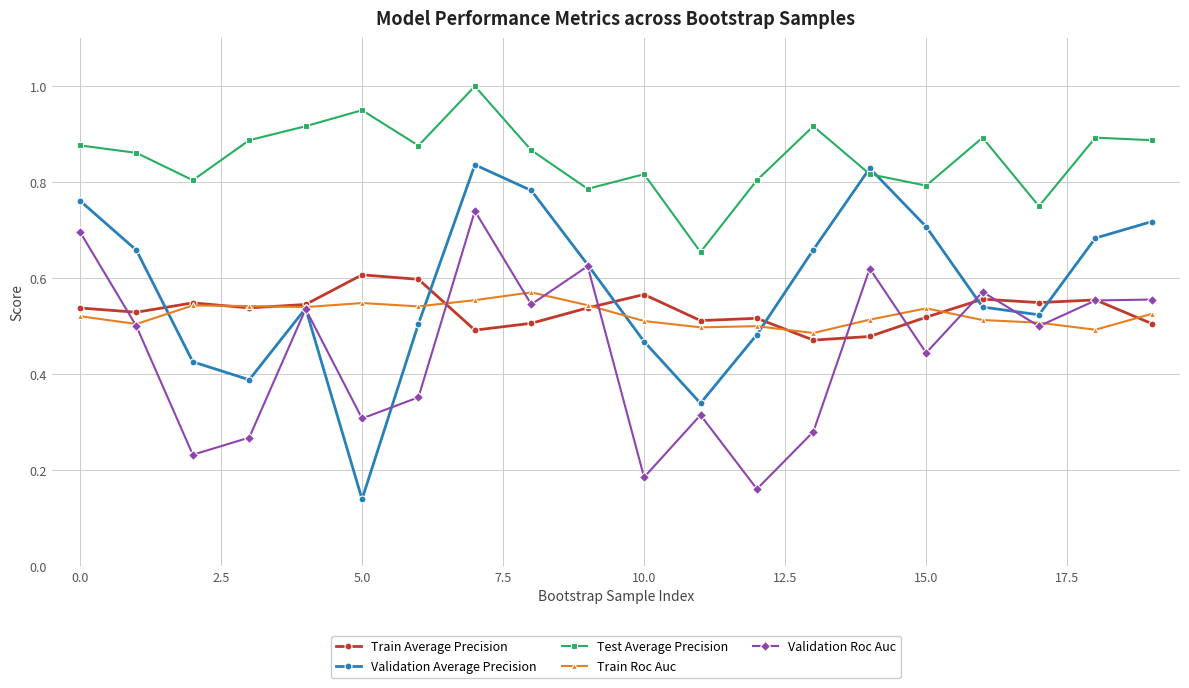

Which series has the largest range (max minus min)?

Validation Average Precision